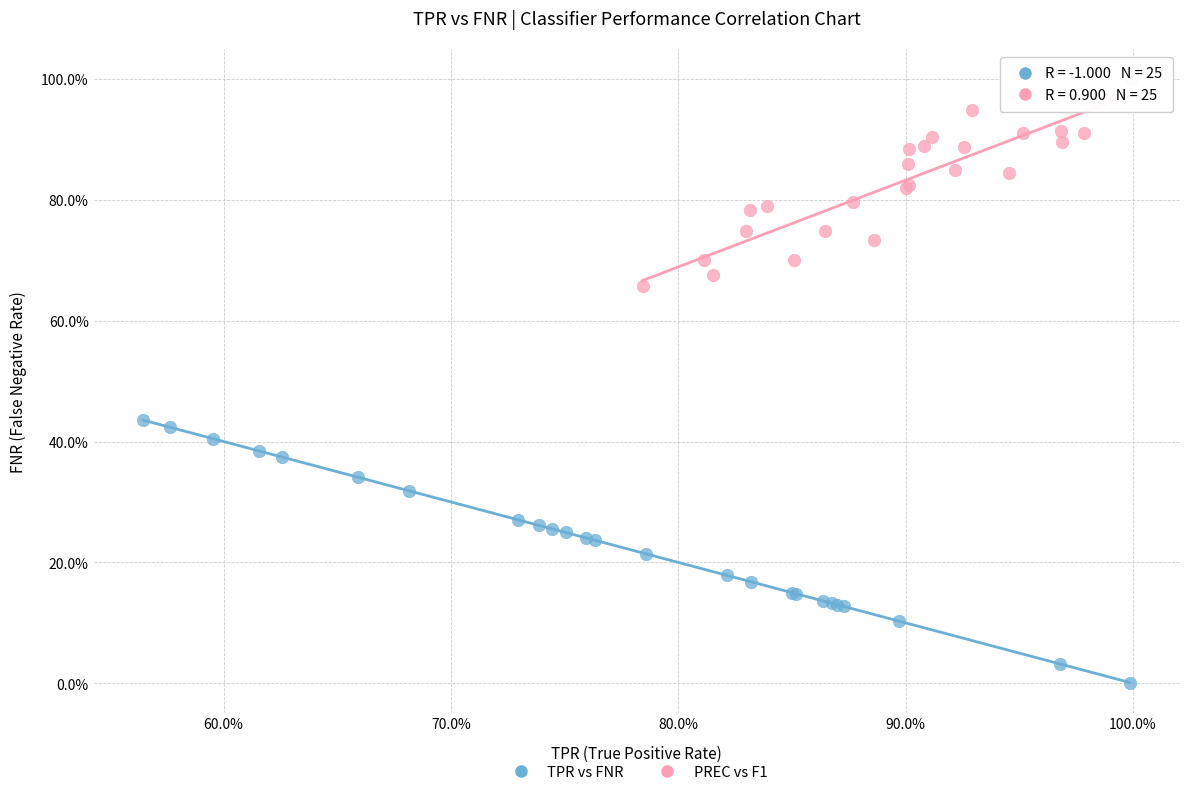

Which series has the widest spread of Y values?

TPR vs FNR